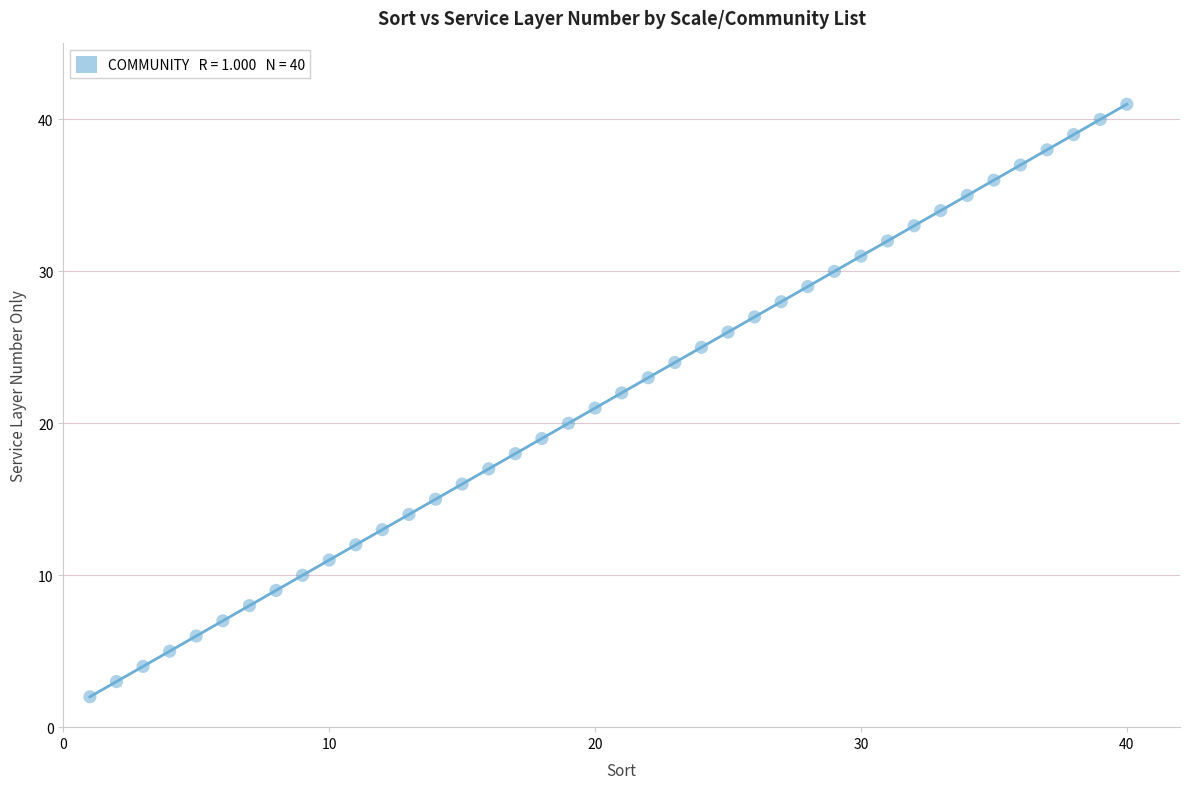

What is the range of X values (max minus min)?

39